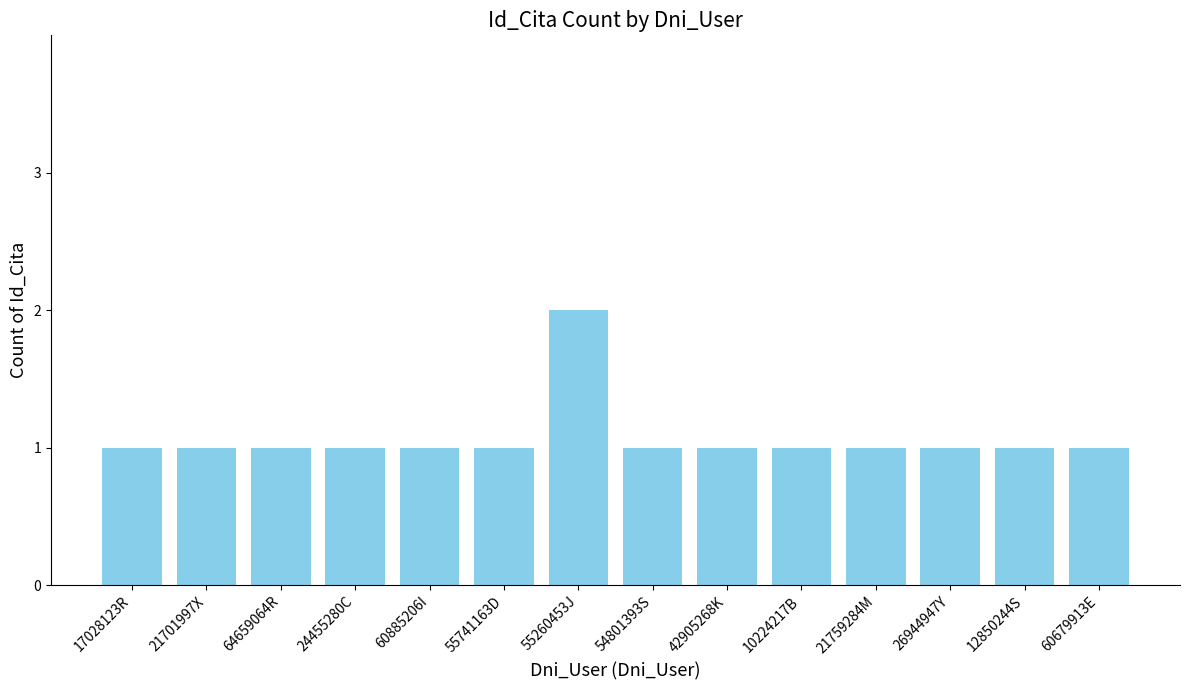

Reading left to right, what are all the values shown in this chart?

1	1	1	1	1	1	2	1	1	1	1	1	1	1